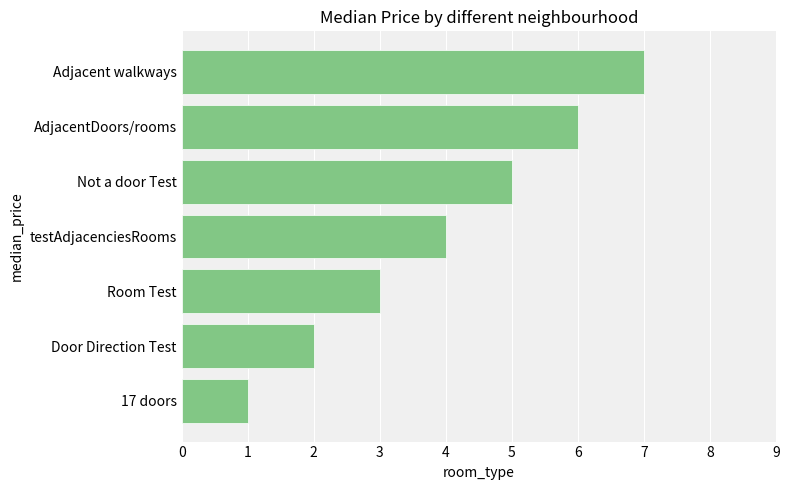

Is it true that the value at Room Test is 3?

True